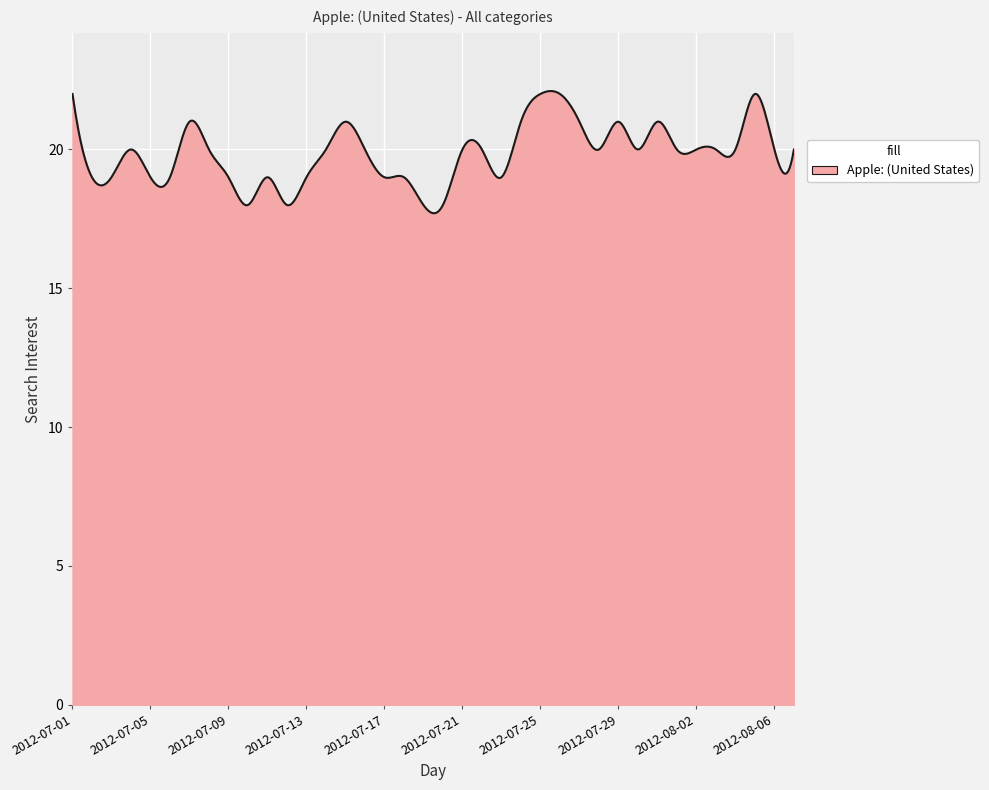

What is the maximum value shown in the chart?

22.1